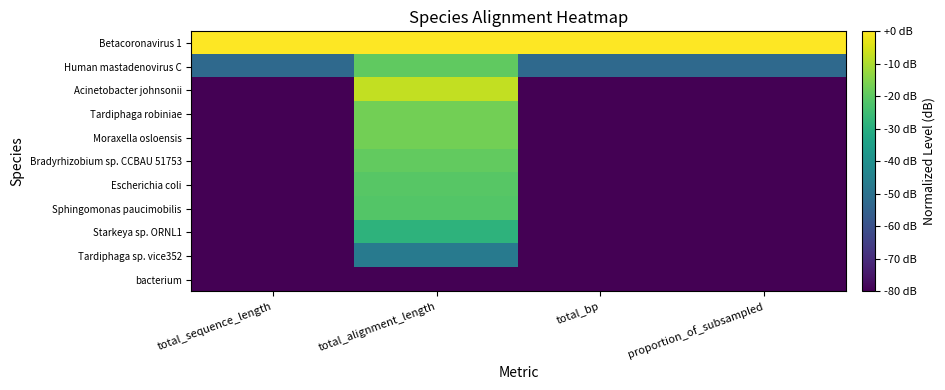

Which label corresponds to the smallest value in the chart?

total_sequence_length